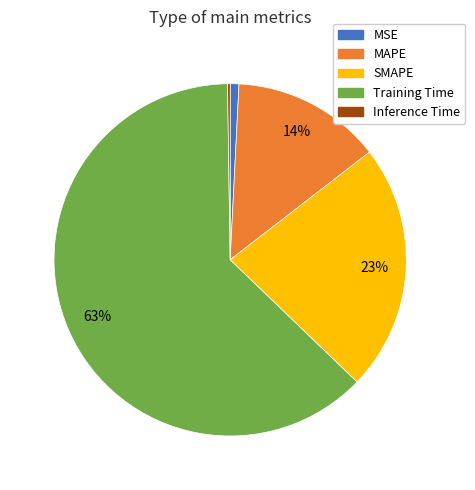

Which slice is the largest?

Training Time